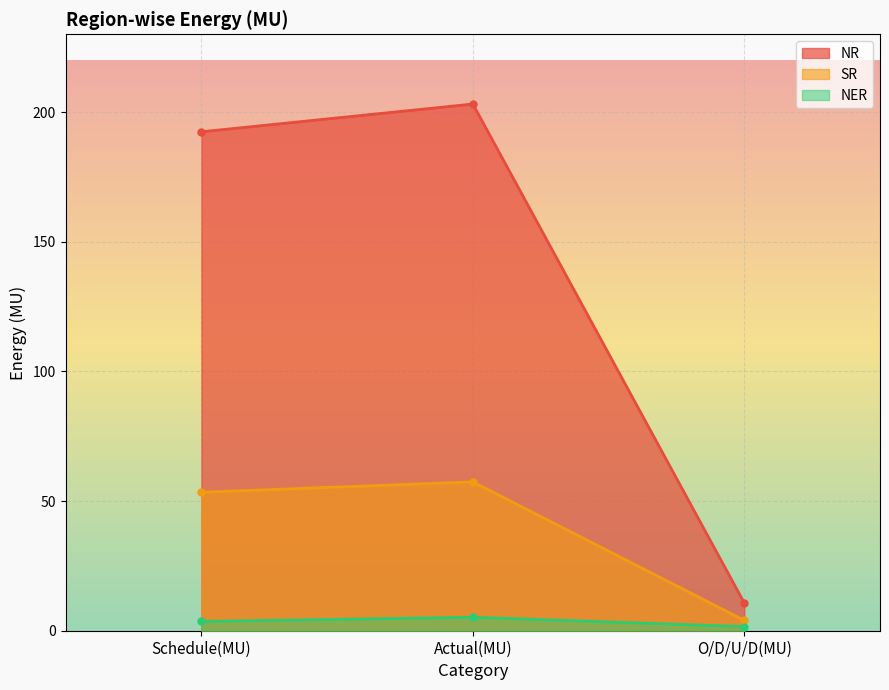

At which label does NER first exceed 3?

Schedule(MU)